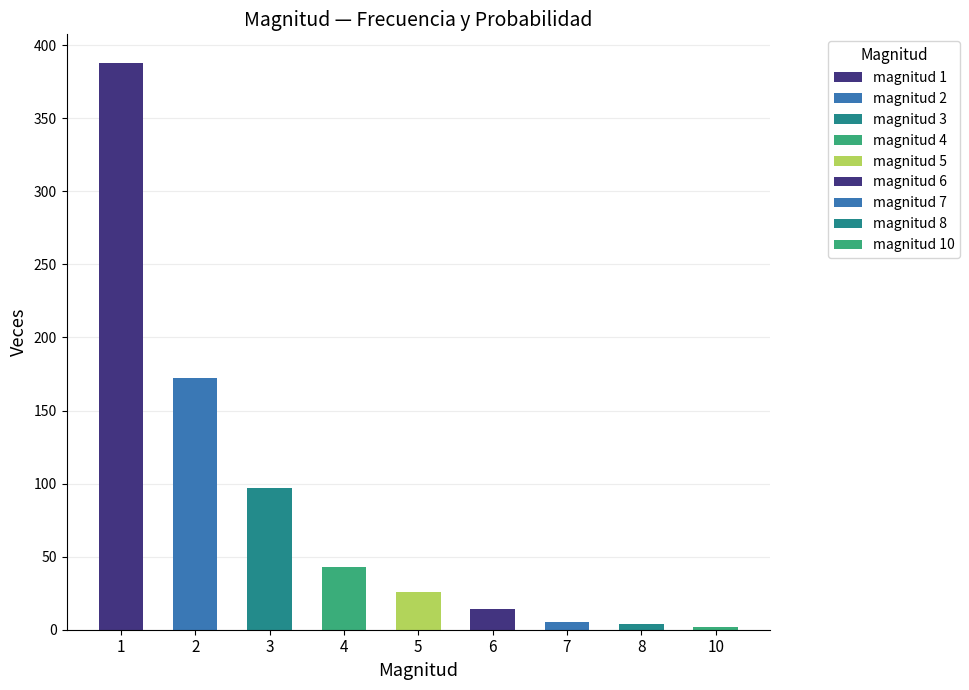

Is it true that the value at 3 is 39?

False